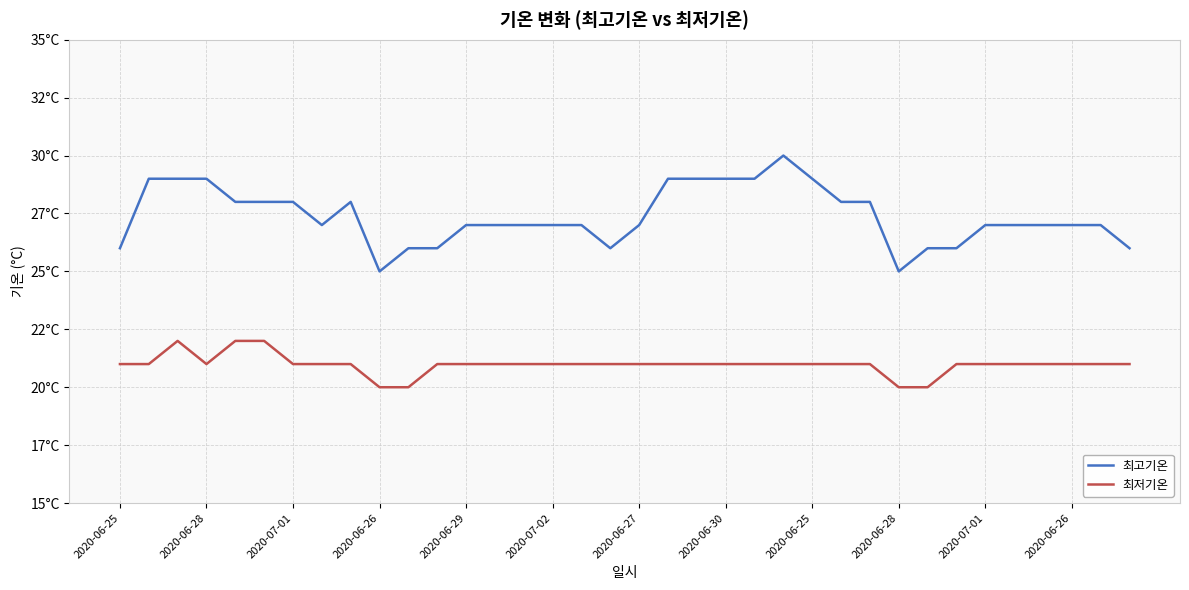

What are all the series names shown in the legend?

최고기온, 최저기온